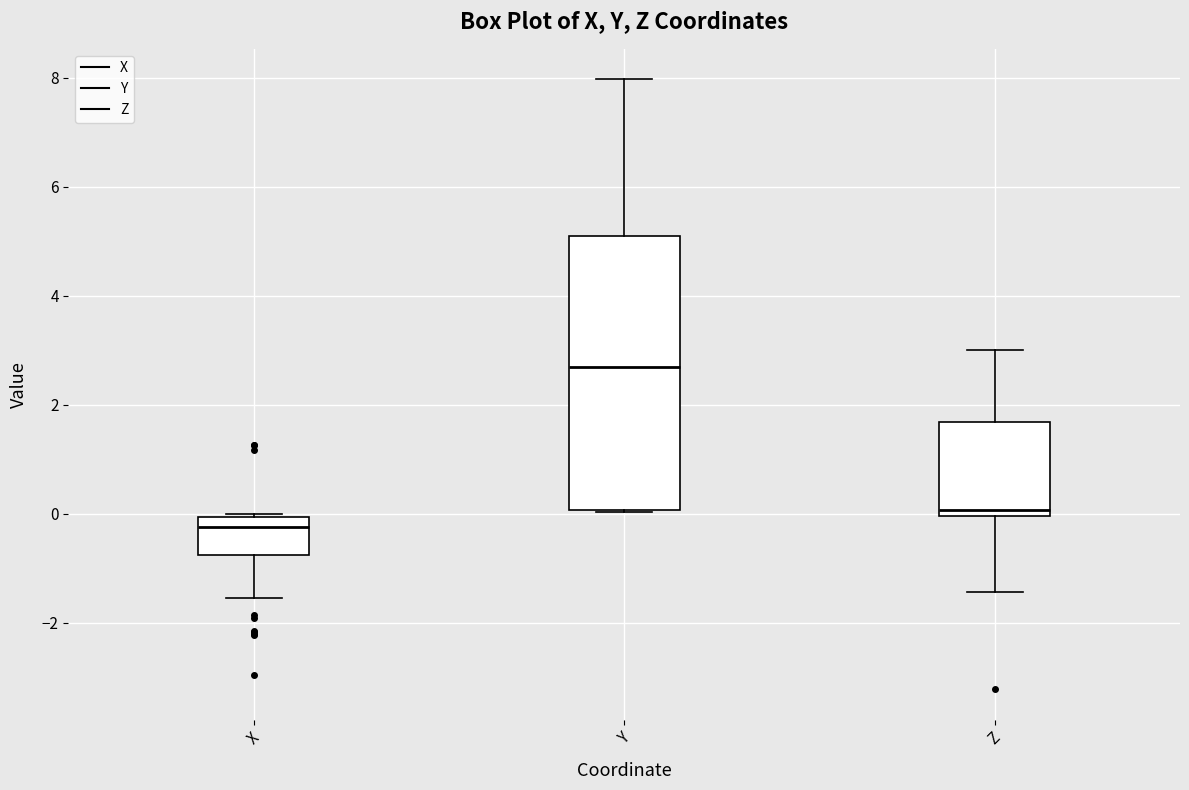

Reading left to right, read every box against the y-axis: the position of its median line, the range the box covers, and the ends of its whiskers. The values are not printed on the chart, so give them approximately, as read against the axis.

X: median -0.2, box -0.8 to 0.0, whiskers -1.6 to 0.0 (just above the box's upper edge)
Y: median 2.6, box 0.0 to 5.2, whiskers 0.0 to 8.0
Z: median 0.0 (just above the box's lower edge), box 0.0 to 1.6, whiskers -1.4 to 3.0